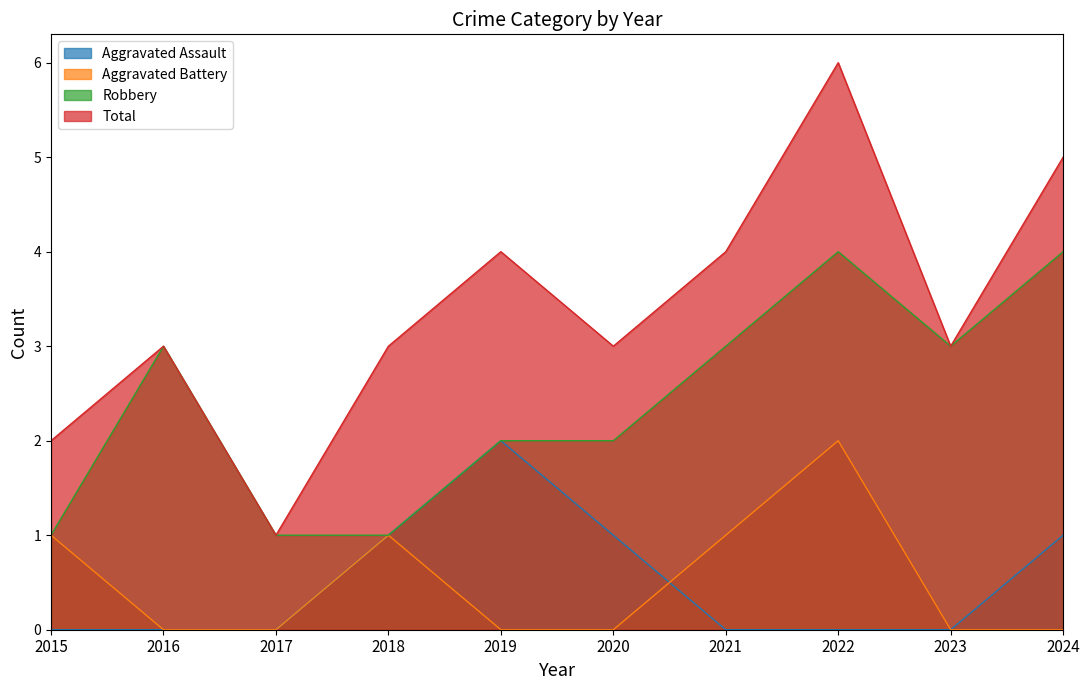

Which category has the highest value in the Total series?

2022